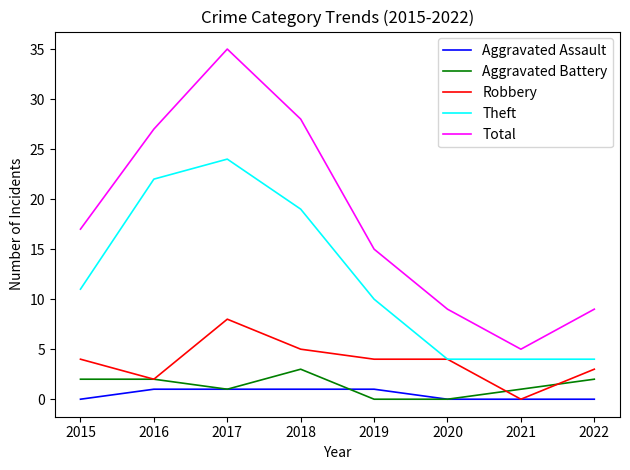

What is the total value across all series at 2021?

10